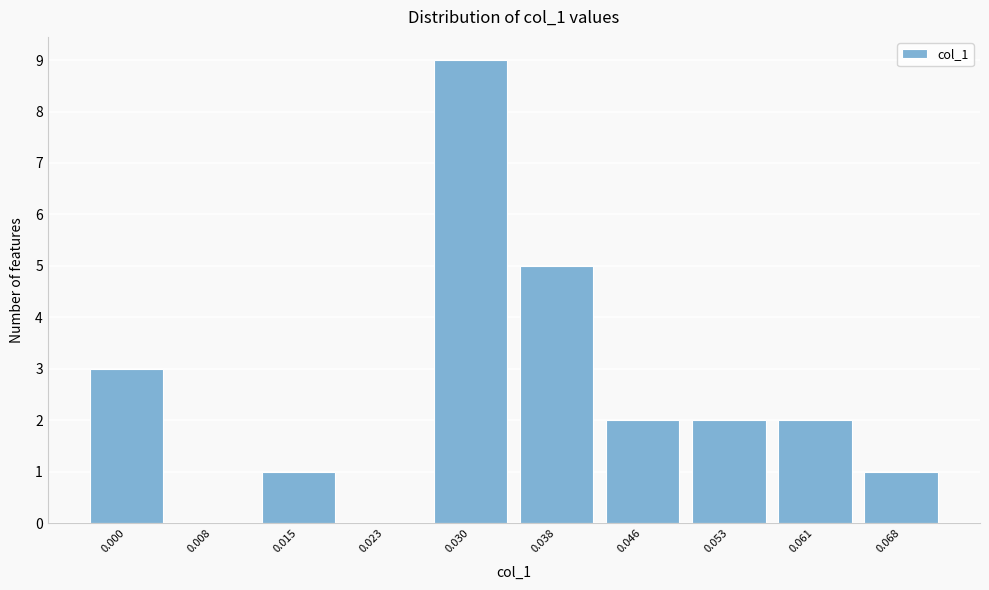

Reading left to right, extract all data points from this chart.

0.000=3	0.008=0	0.015=1	0.023=0	0.030=9	0.038=5	0.046=2	0.053=2	0.061=2	0.068=1